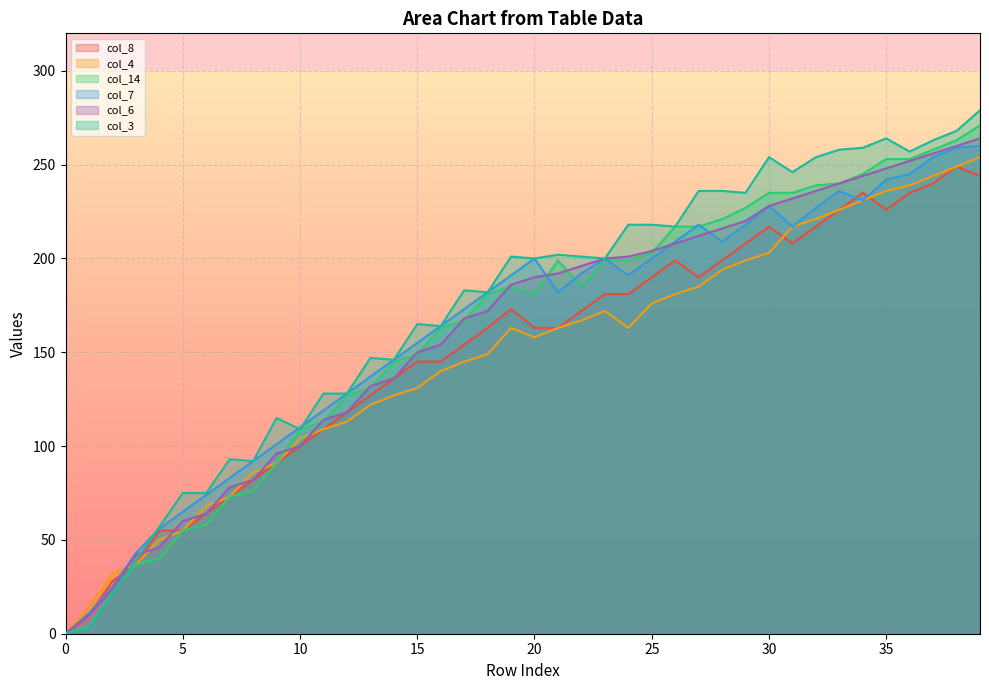

Where does the col_7 series first go above 191?

20